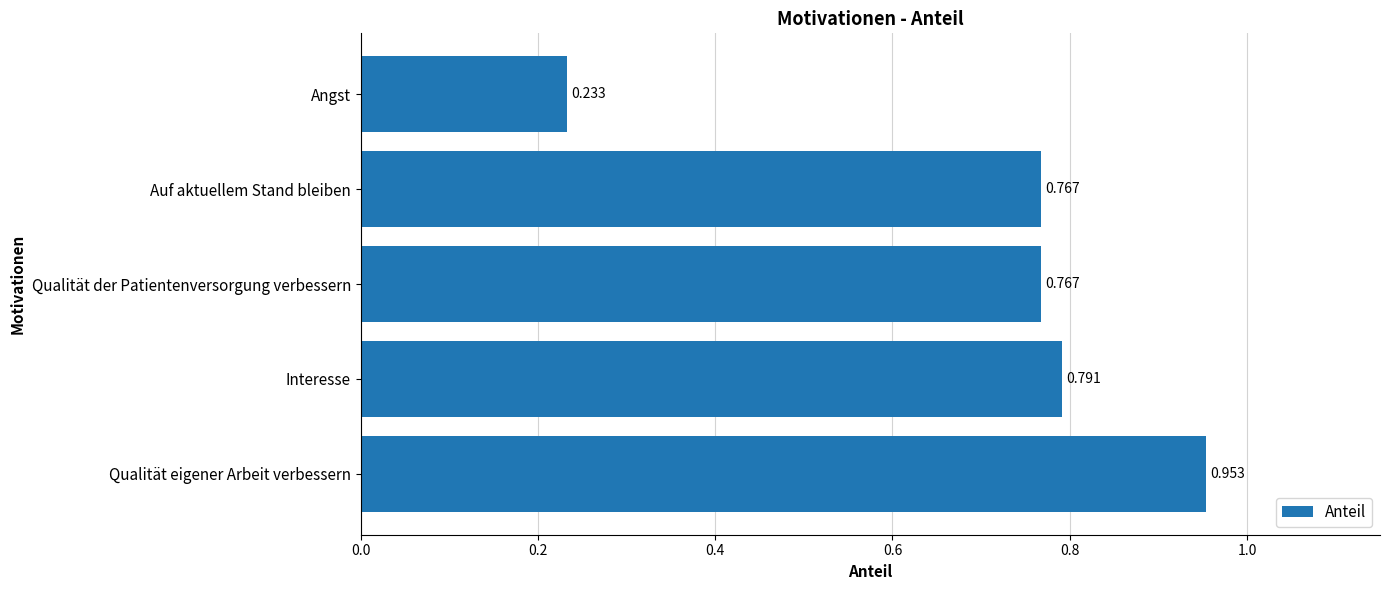

Between Interesse and Angst, which is larger?

Interesse